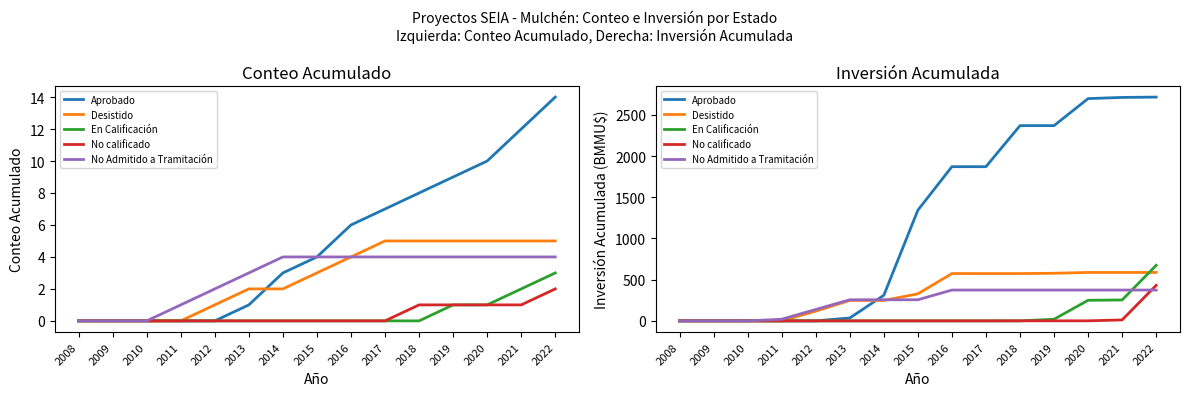

What is the total value across all series at 2013?

539.0